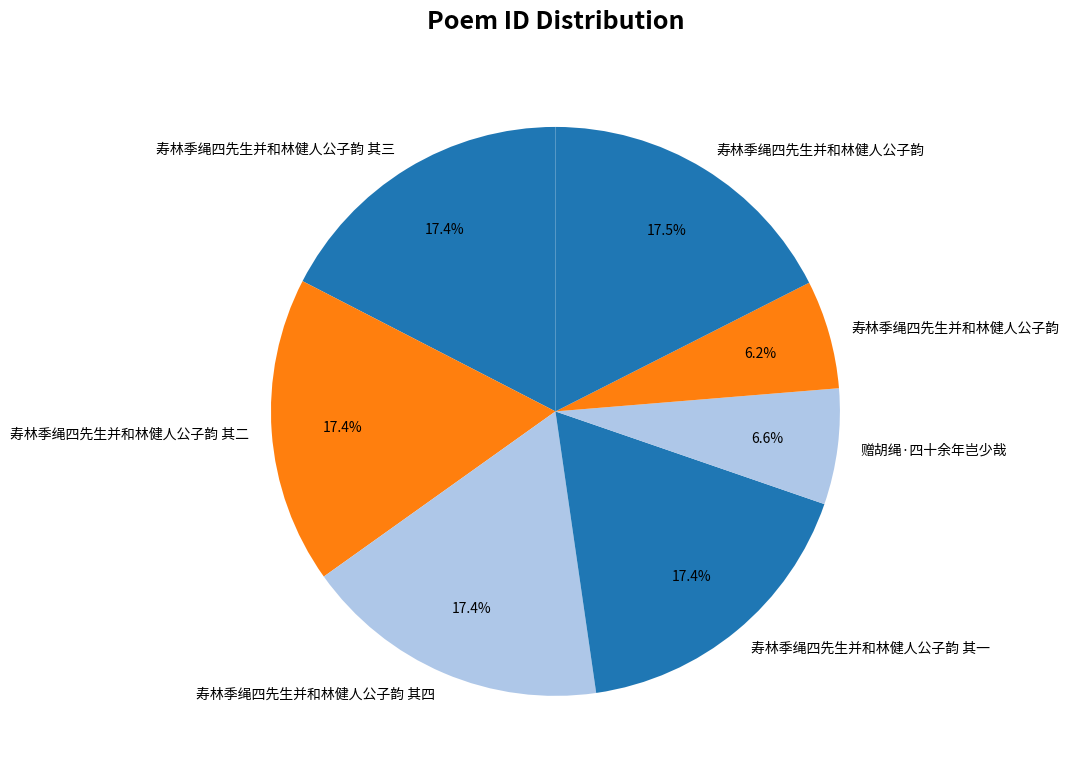

Count the number of slices in the pie.

7